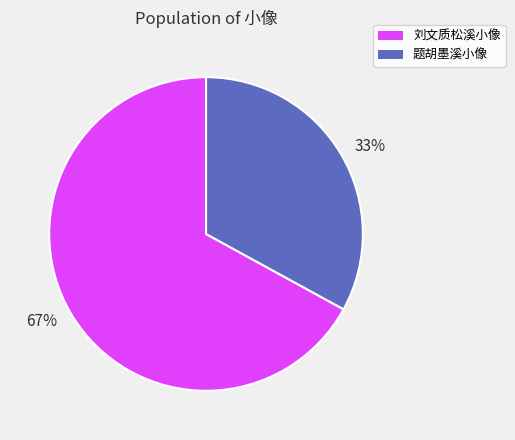

Does 题胡墨溪小像 account for over 50% of the chart?

No